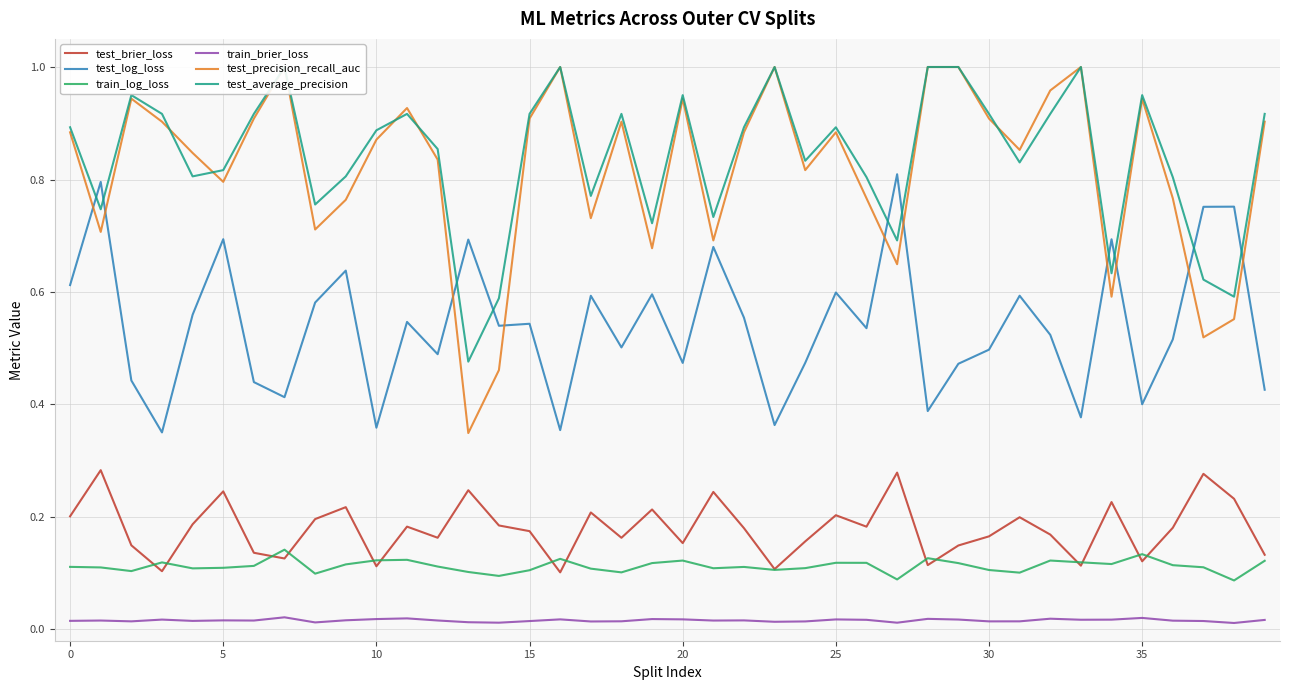

In test_brier_loss, how many points are higher than both neighbors (excluding endpoints)?

13